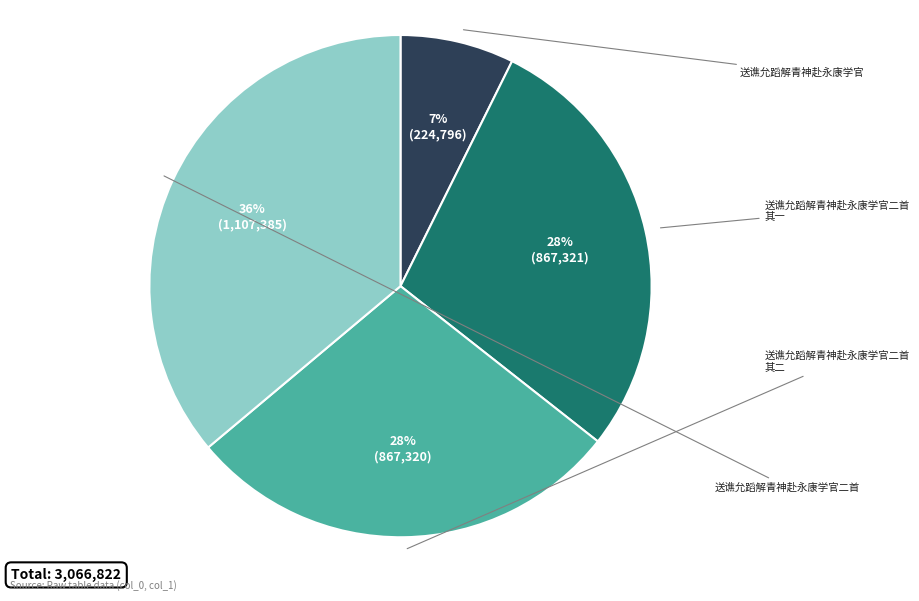

Which slice is the largest?

送谯允蹈解青神赴永康学官二首